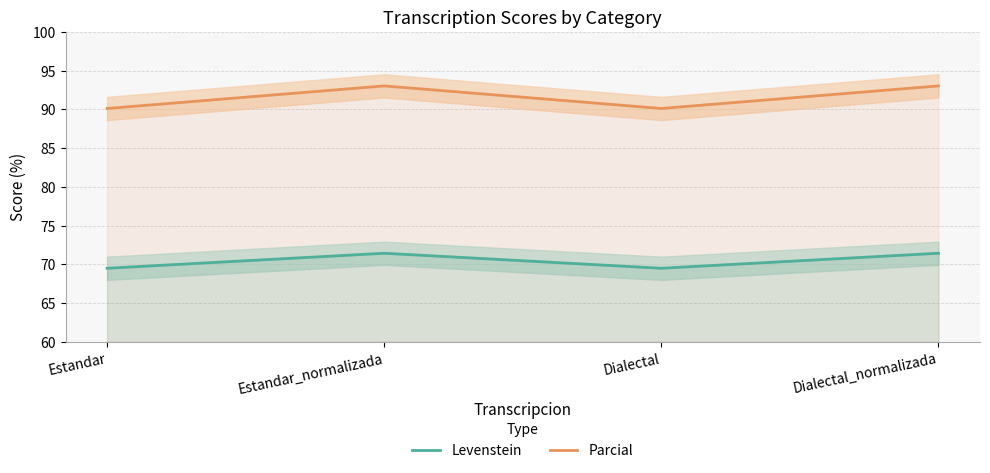

Rank the series by their average value, from lowest to highest.

Levenstein, Parcial